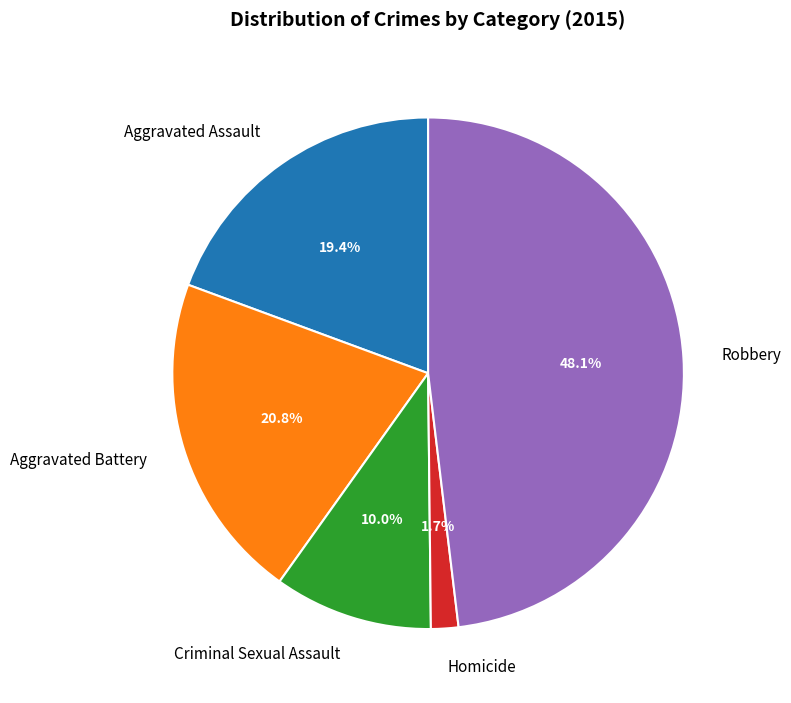

True or false: Aggravated Assault accounts for 19% of the total.

True